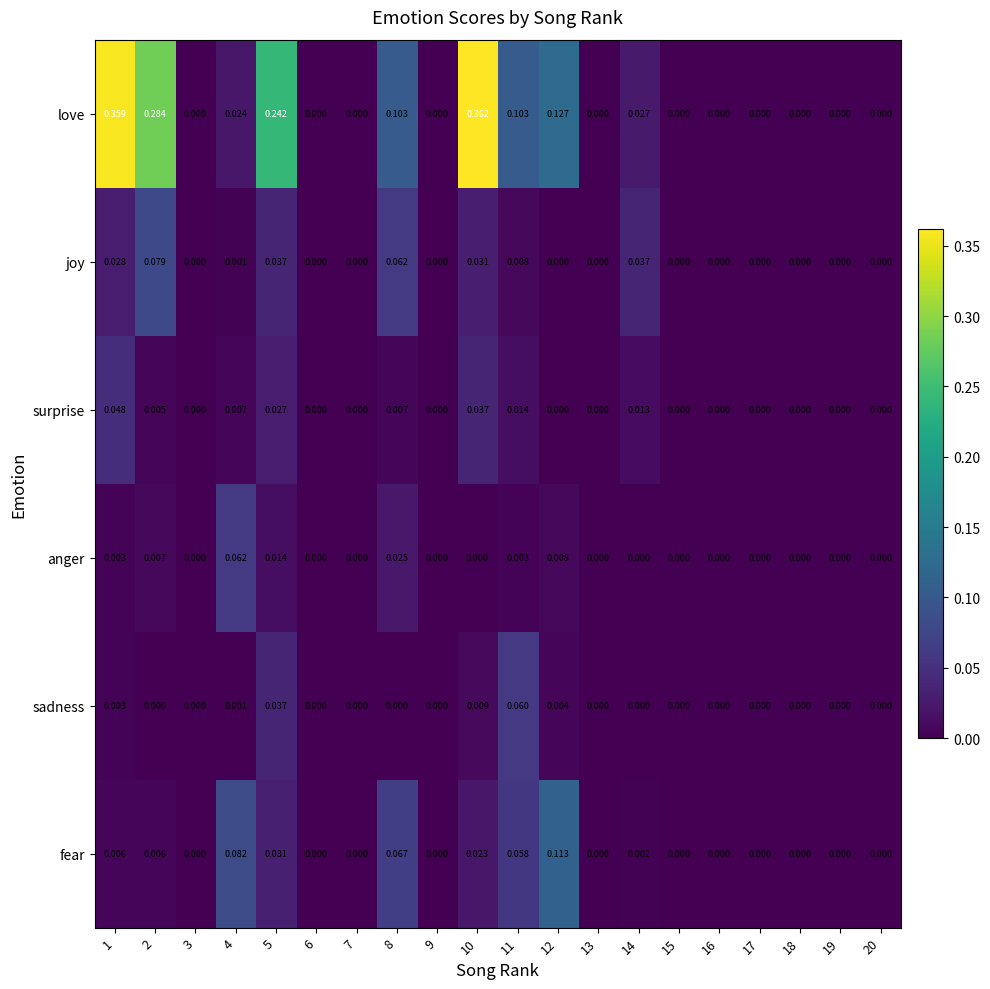

Which series has the largest range (max minus min)?

love